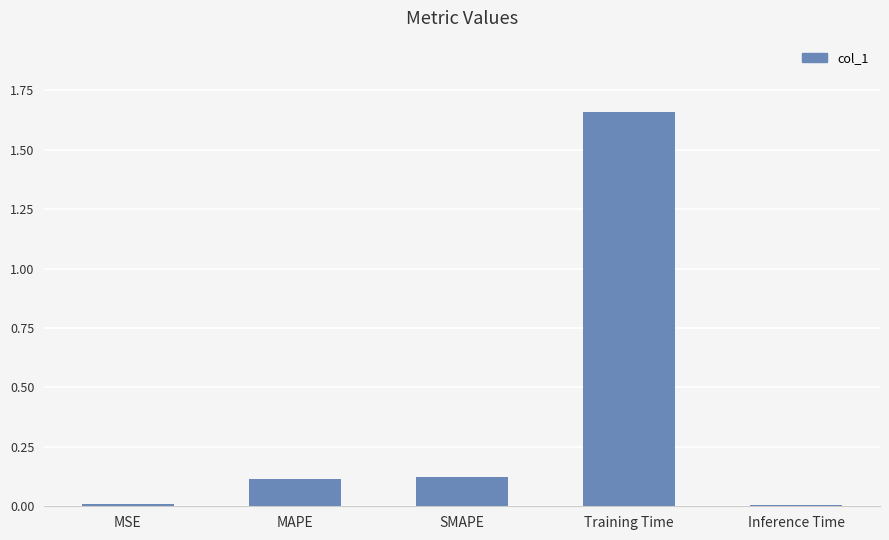

How many bars are there in total?

5